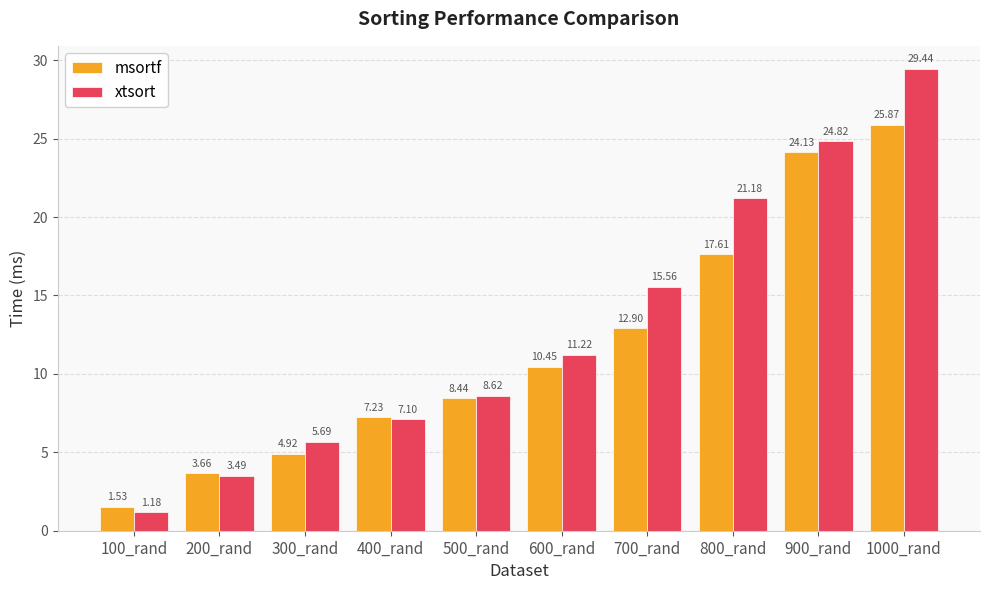

What is the label of the 6th bar from the right?

500_rand